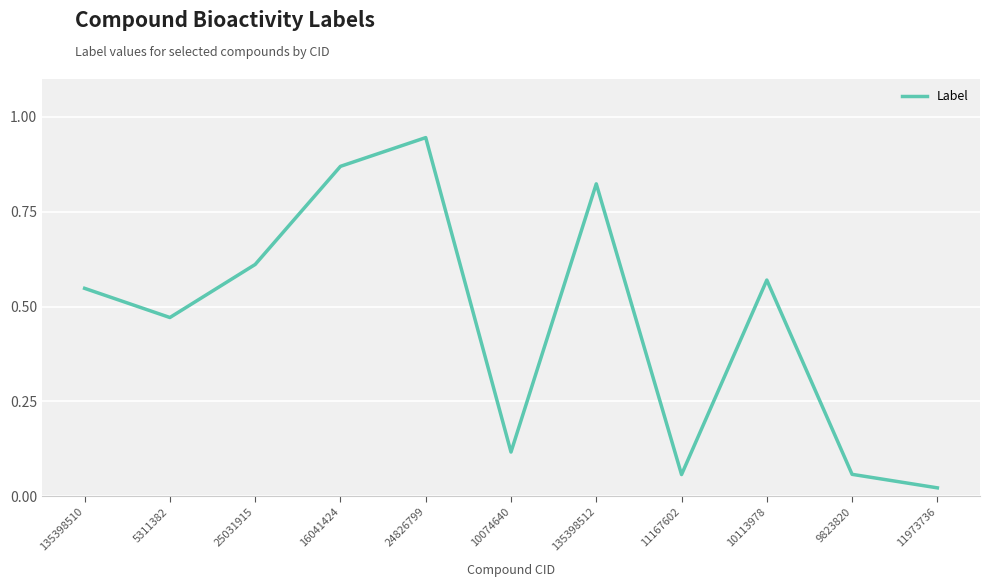

Where is the data nearest to the value 0?

11973736